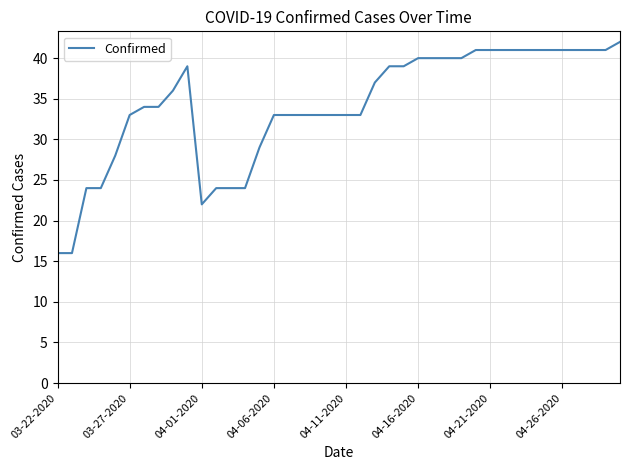

What is the greatest value displayed?

42